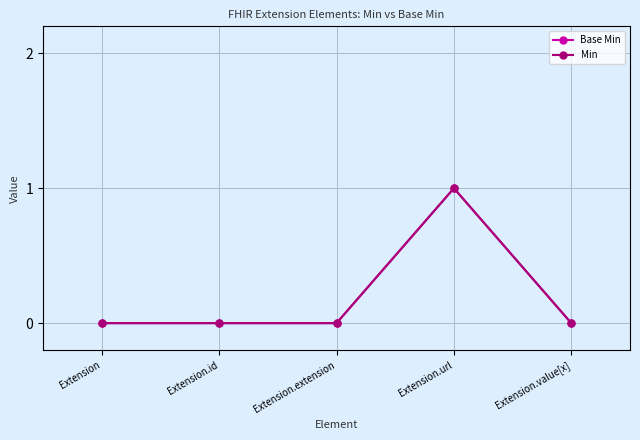

Which category has the lowest value in the Min series?

Extension